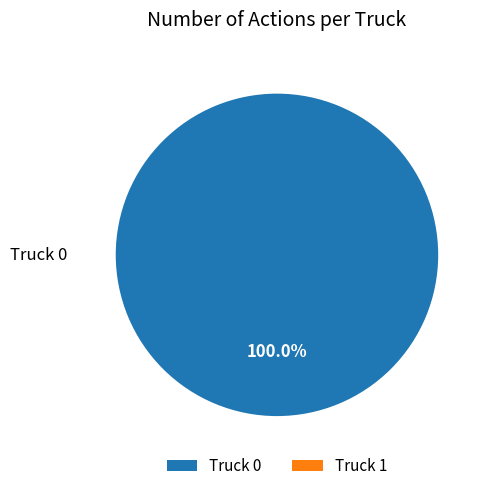

How many slices are in this pie chart?

2